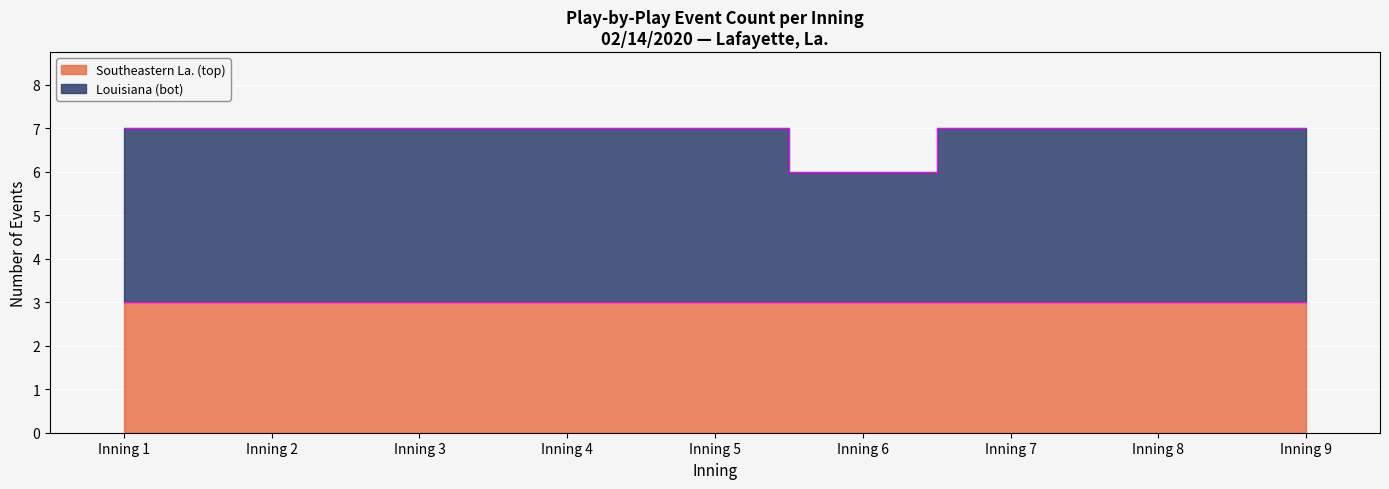

What is the average value?

7